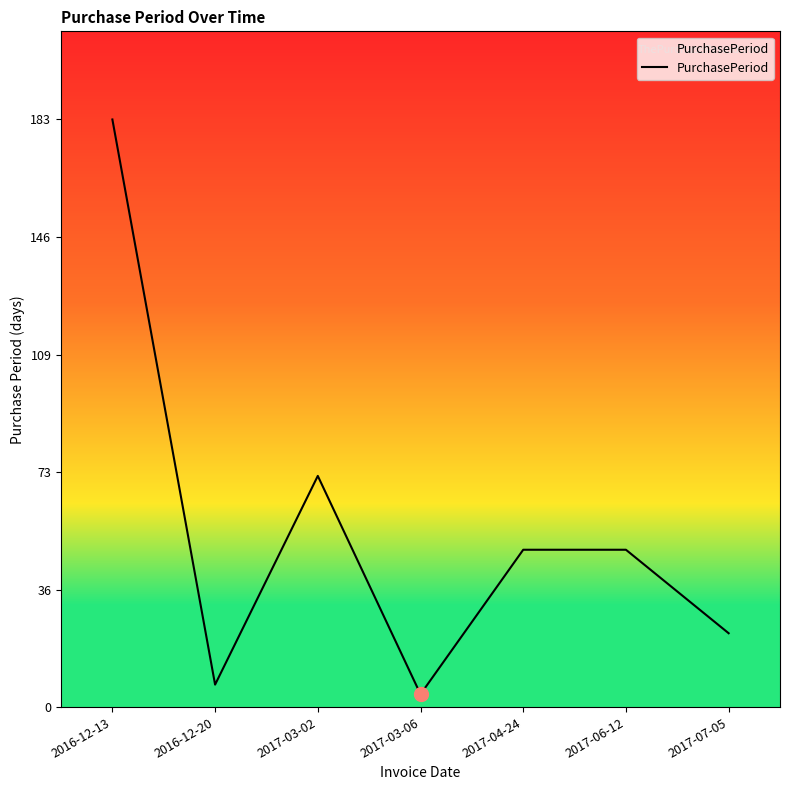

What is the change in value from 2016-12-13 to 2017-03-02?

-111